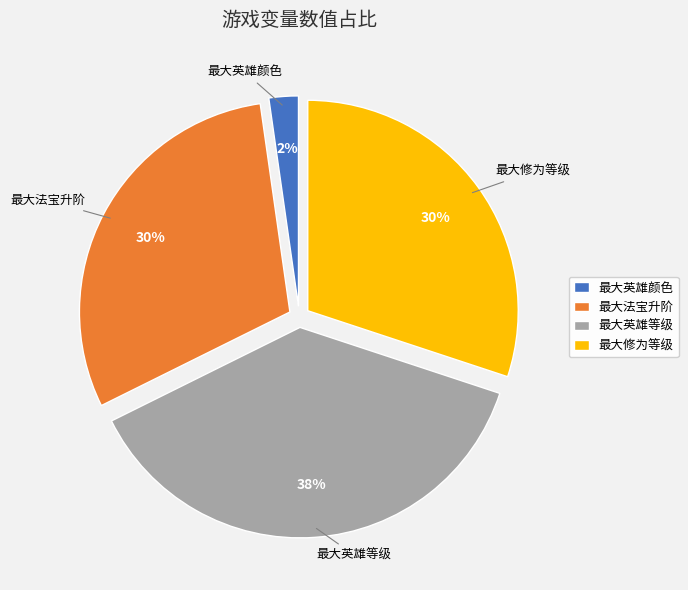

To the nearest percent, what portion does 最大英雄颜色 represent?

2%